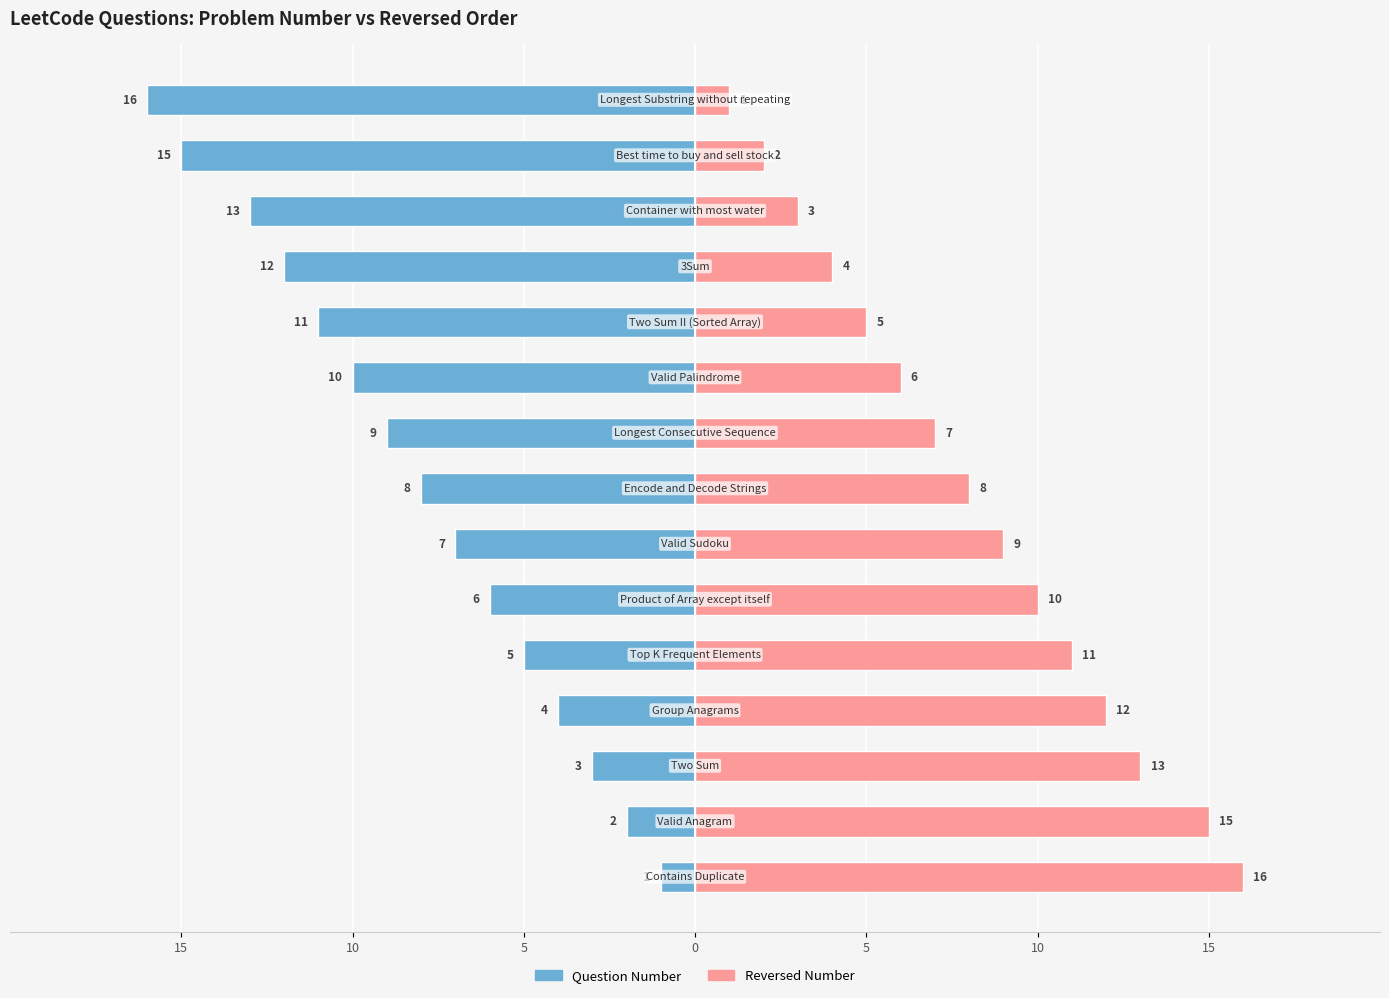

How many bars are there in each group?

2